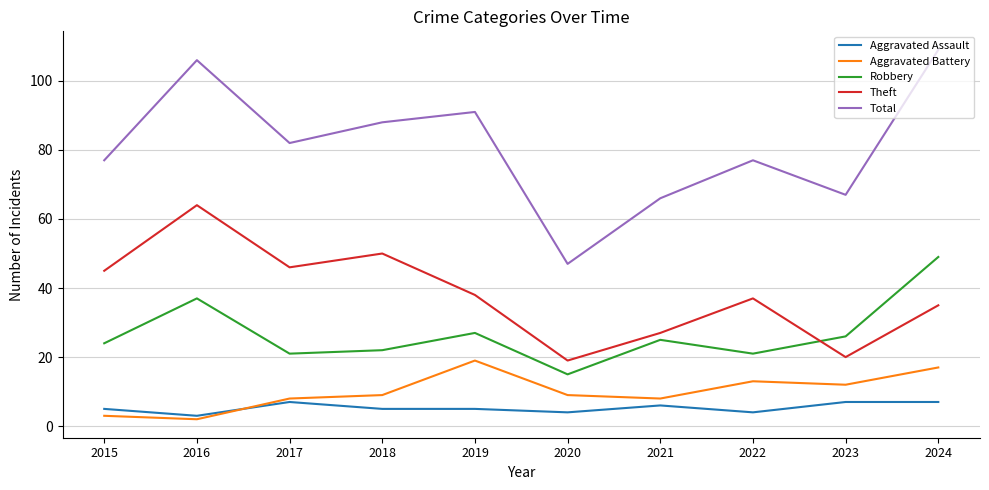

What is the highest value of the Total series?

109